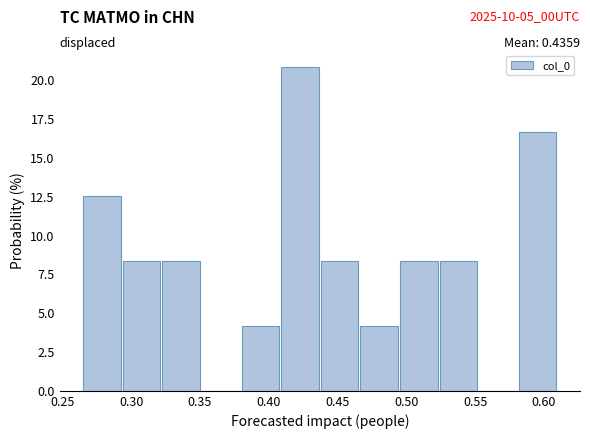

Which range on the x-axis has the tallest bar?

0.410 to 0.435